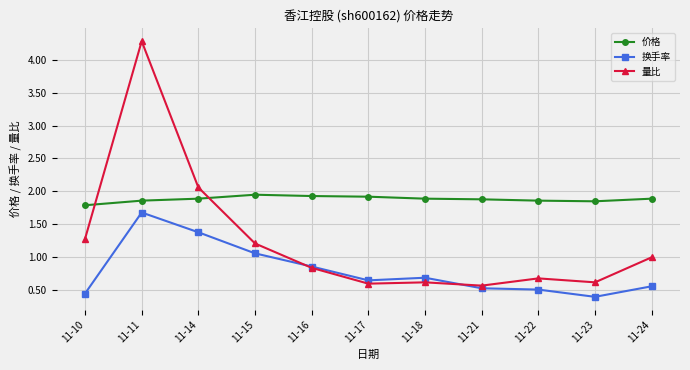

How many series are shown in this chart?

3